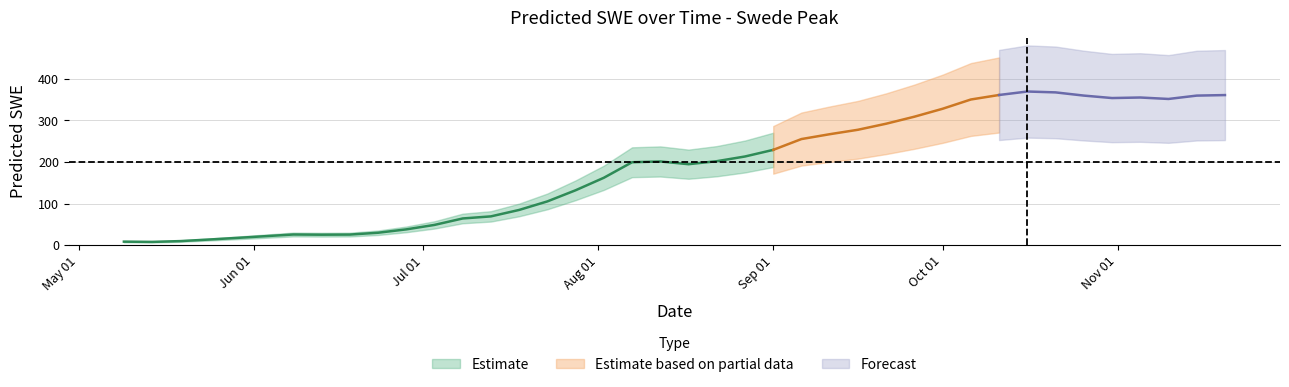

Rank the categories by value from lowest to highest.

2007-05-14, 2007-05-09, 2007-05-19, 2007-05-24, 2007-05-29, 2007-06-03, 2007-06-13, 2007-06-18, 2007-06-08, 2007-06-23, 2007-06-28, 2007-07-03, 2007-07-08, 2007-07-13, 2007-07-18, 2007-07-23, 2007-07-28, 2007-08-02, 2007-08-17, 2007-08-07, 2007-08-12, 2007-08-22, 2007-08-27, 2007-09-01, 2007-09-06, 2007-09-11, 2007-09-16, 2007-09-21, 2007-09-26, 2007-10-01, 2007-10-06, 2007-11-10, 2007-10-31, 2007-11-05, 2007-11-15, 2007-10-26, 2007-11-20, 2007-10-11, 2007-10-21, 2007-10-16